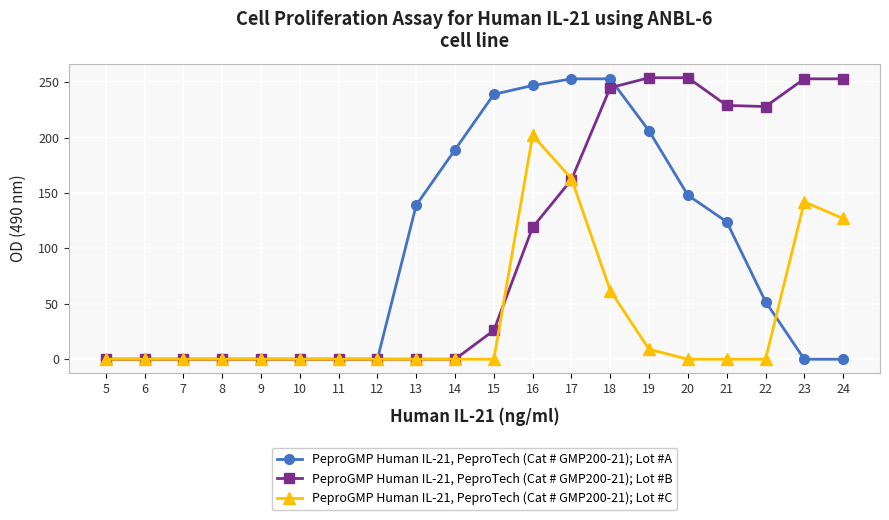

Between 5 and 22, which series saw the biggest shift?

PeproGMP Human IL-21, PeproTech (Cat # GMP200-21); Lot #B